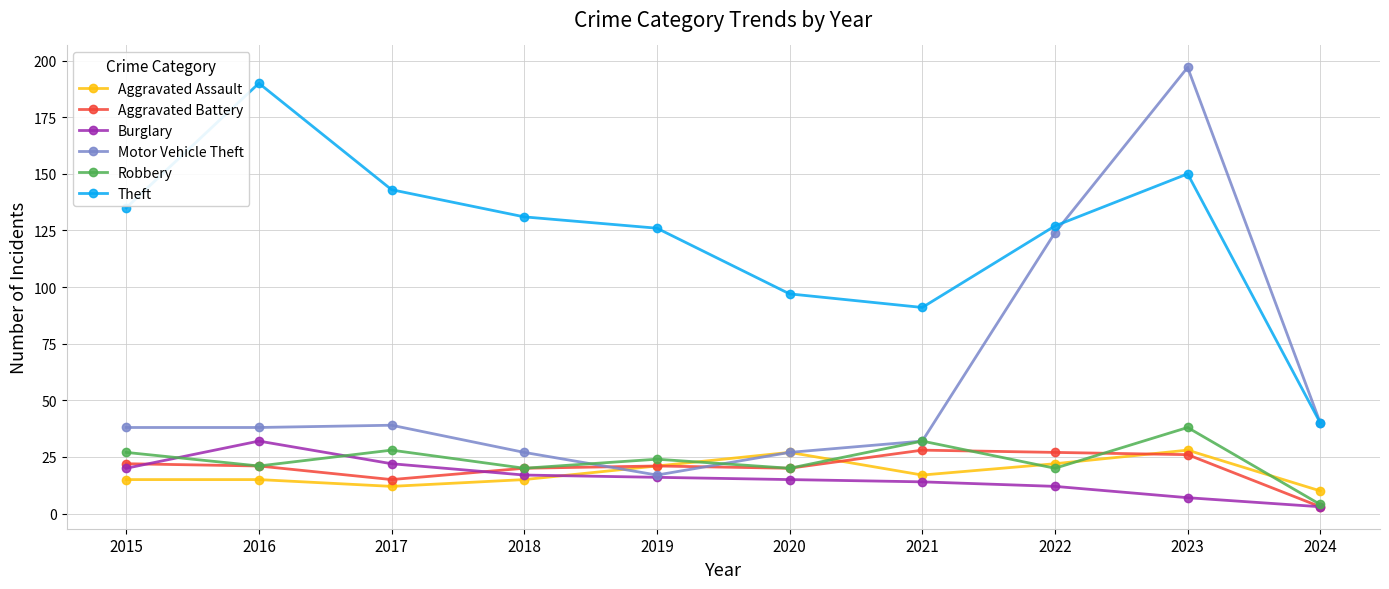

What is the difference between the second highest and second lowest values in the Motor Vehicle Theft series?

97